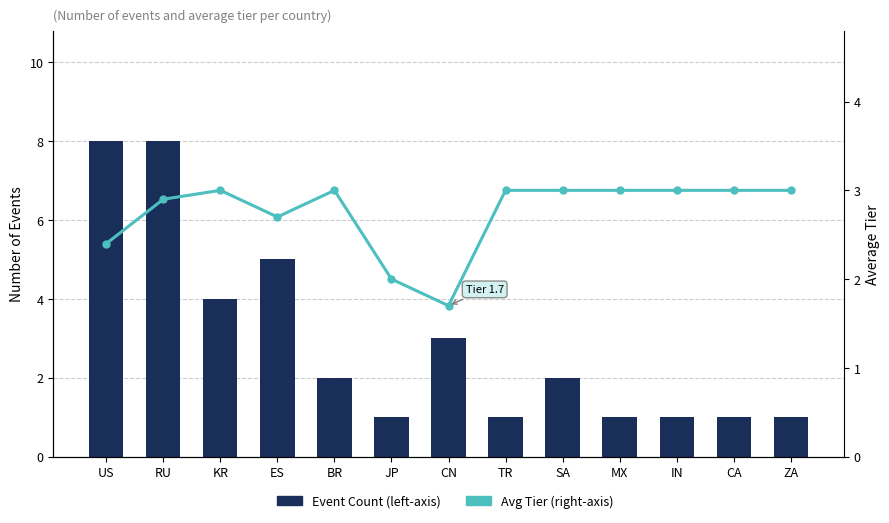

What is the maximum value shown in the chart?

8.0